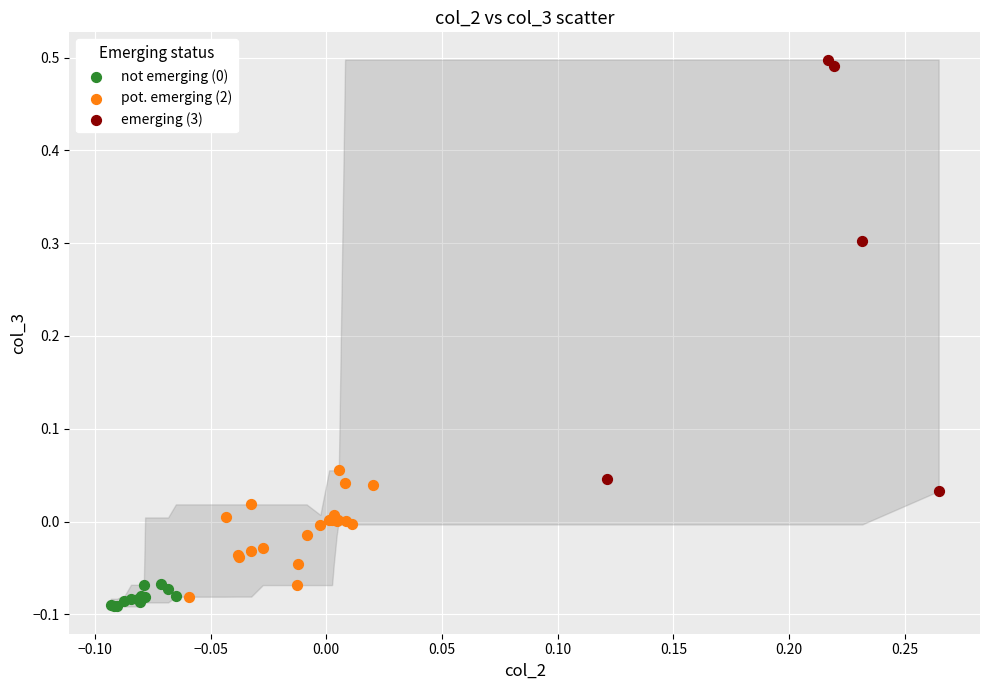

Which series has the largest Y range (max minus min)?

emerging (3)